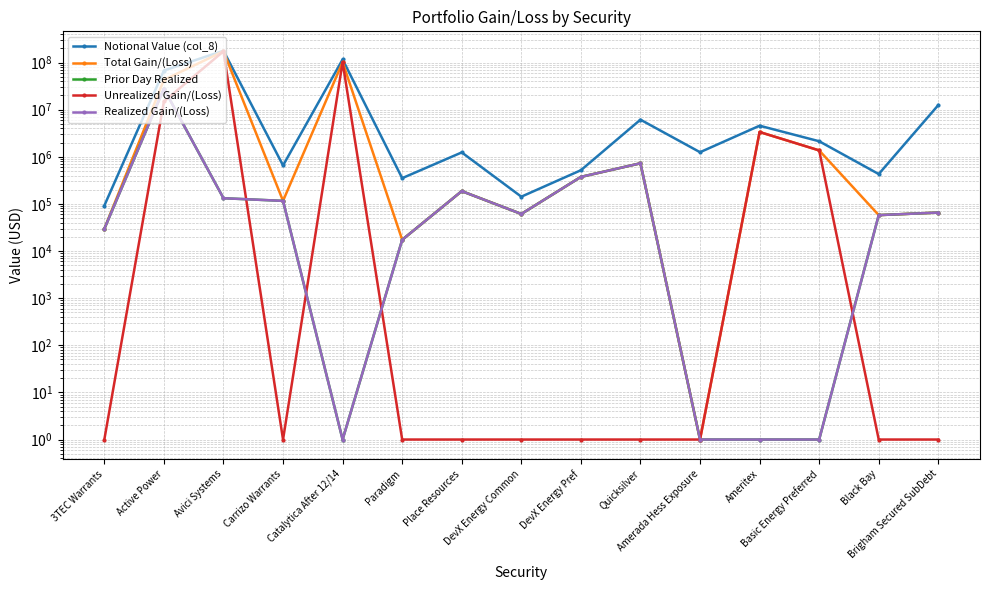

Reading left to right, what are all the values shown in this chart?

Notional Value (col_8): 3TEC Warrants=91937.3	Active Power=67648246.2	Avici Systems=177681725.0	Carrizo Warrants=655531.6	Catalytica After 12/14=116115000.0	Paradigm=351859.6	Place Resources=1237703.2	DevX Energy Common=142287.4	DevX Energy Pref=518400.0	Quicksilver=6132352.9	Amerada Hess Exposure=1250000.0	Ameritex=4563600.0	Basic Energy Preferred=2136334.0	Black Bay=429975.0	Brigham Secured SubDebt=12500000.0
Total Gain/(Loss): 3TEC Warrants=29537.3	Active Power=42812157.2	Avici Systems=172975702.7	Carrizo Warrants=116000.4	Catalytica After 12/14=101840089.9	Paradigm=17315.0	Place Resources=186715.4	DevX Energy Common=61218.1	DevX Energy Pref=374070.0	Quicksilver=727840.3	Amerada Hess Exposure=1.0	Ameritex=3354569.7	Basic Energy Preferred=1366089.5	Black Bay=57827.9	Brigham Secured SubDebt=65511.0
Prior Day Realized: 3TEC Warrants=29537.3	Active Power=27908157.1	Avici Systems=132061.0	Carrizo Warrants=116000.4	Catalytica After 12/14=1.0	Paradigm=17315.0	Place Resources=186715.4	DevX Energy Common=61218.1	DevX Energy Pref=374070.0	Quicksilver=727840.3	Amerada Hess Exposure=1.0	Ameritex=1.0	Basic Energy Preferred=1.0	Black Bay=57827.9	Brigham Secured SubDebt=65511.0
Unrealized Gain/(Loss): 3TEC Warrants=1.0	Active Power=14904000.1	Avici Systems=172843641.7	Carrizo Warrants=1.0	Catalytica After 12/14=101840089.9	Paradigm=1.0	Place Resources=1.0	DevX Energy Common=1.0	DevX Energy Pref=1.0	Quicksilver=1.0	Amerada Hess Exposure=1.0	Ameritex=3354569.7	Basic Energy Preferred=1366089.5	Black Bay=1.0	Brigham Secured SubDebt=1.0
Realized Gain/(Loss): 3TEC Warrants=29537.3	Active Power=27908157.1	Avici Systems=132061.0	Carrizo Warrants=116000.4	Catalytica After 12/14=1.0	Paradigm=17315.0	Place Resources=186715.4	DevX Energy Common=61218.1	DevX Energy Pref=374070.0	Quicksilver=727840.3	Amerada Hess Exposure=1.0	Ameritex=1.0	Basic Energy Preferred=1.0	Black Bay=57827.9	Brigham Secured SubDebt=65511.0